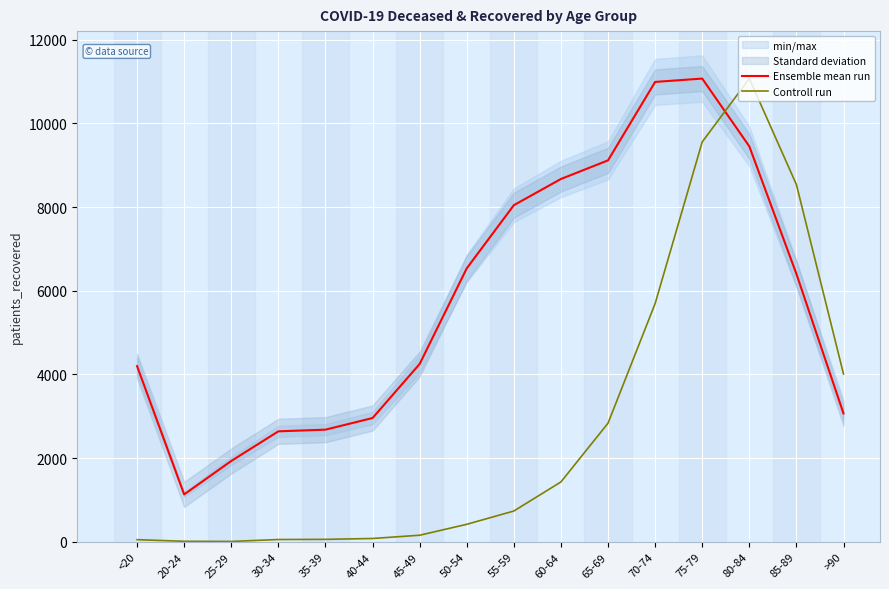

Is it true that Ensemble mean run equals 4199.0 at <20?

True